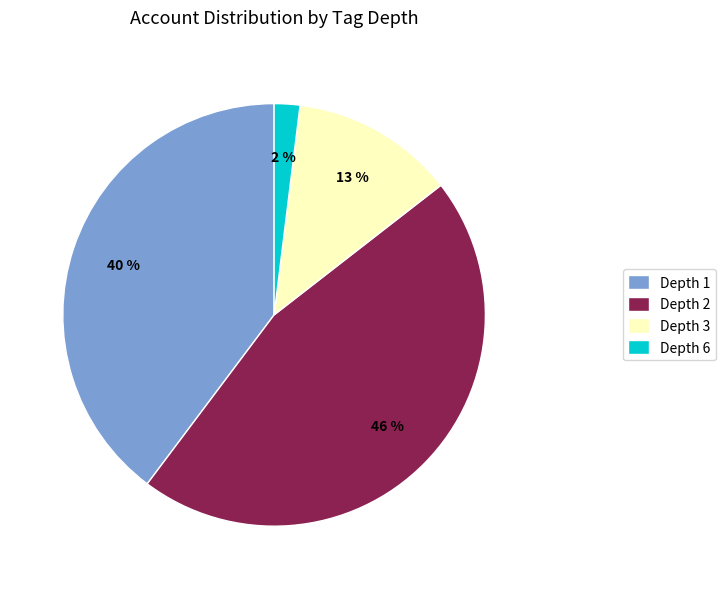

Rank the categories by value from highest to lowest.

Depth 2, Depth 1, Depth 3, Depth 6